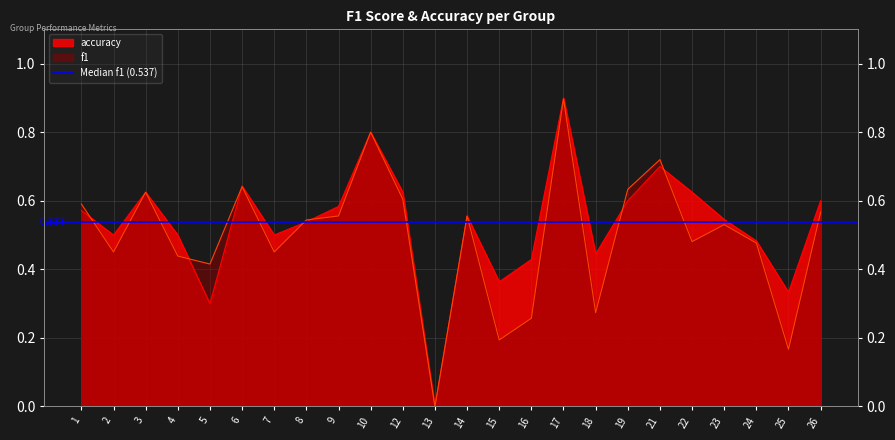

Which series has the largest total across all categories?

accuracy